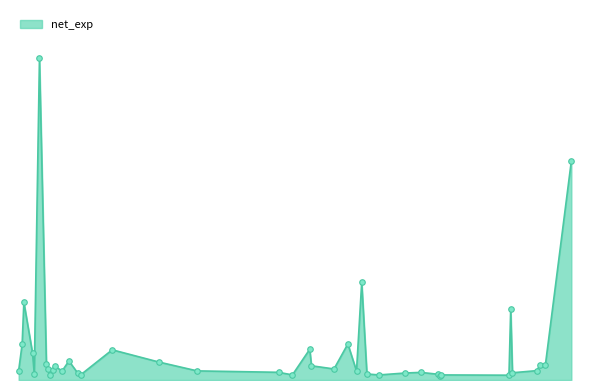

How many lines are shown in the chart?

1